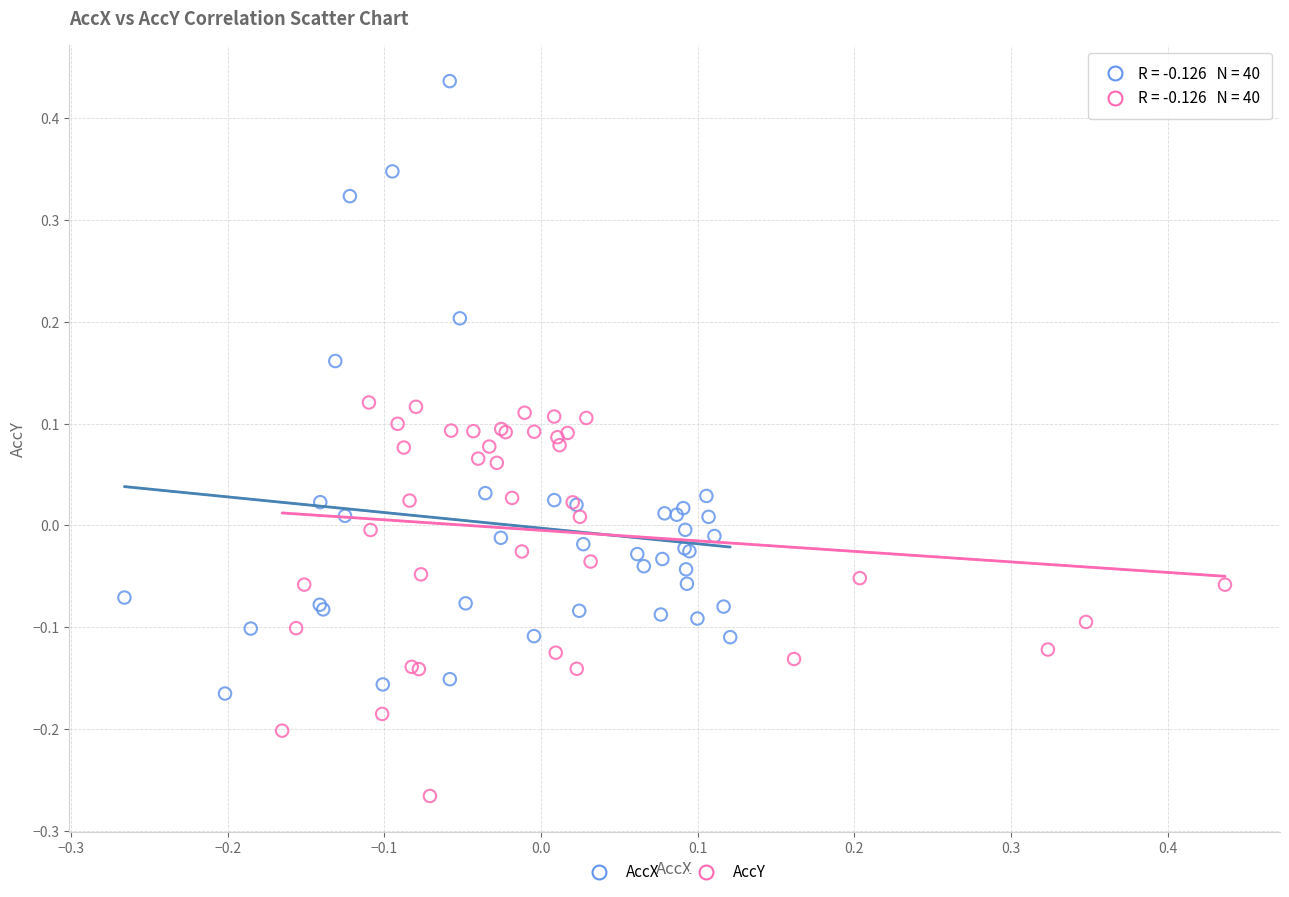

Which series contains the lowest Y value?

AccY